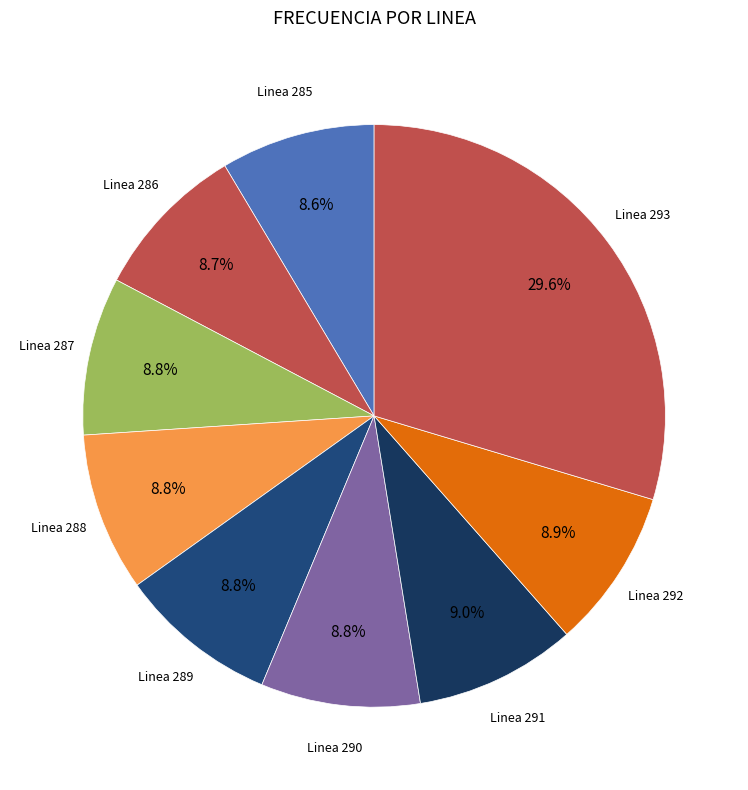

What percentage is the Linea 287 slice, to the nearest percent?

9%